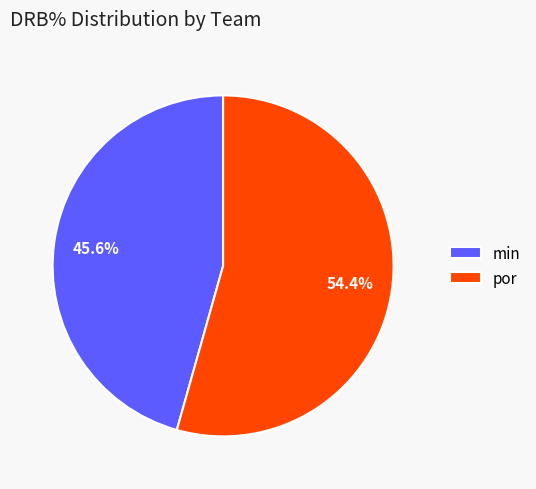

Which has a higher value, min or por?

por